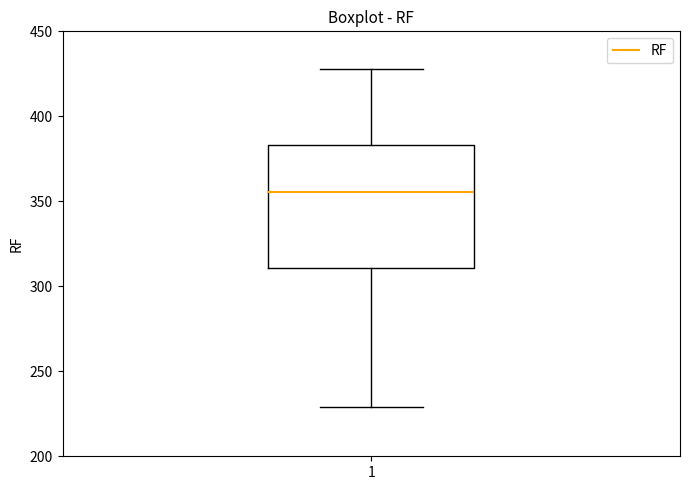

Where is the upper edge of the box at x = 1 on the y-axis? The values are not printed on the chart, so give them approximately, as read against the axis.

385